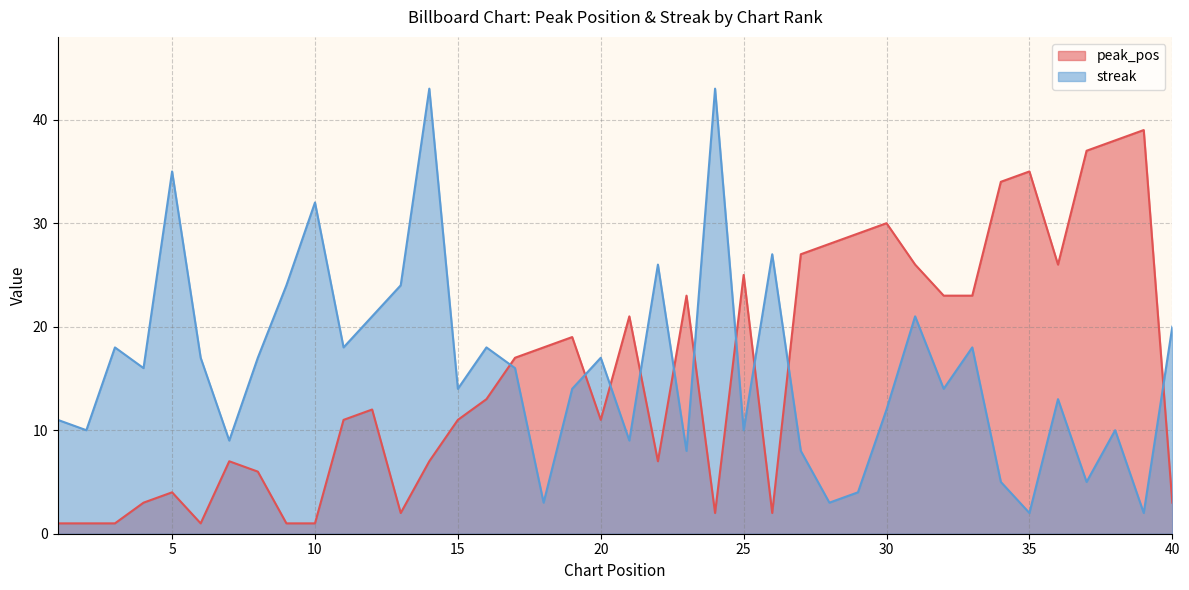

After their last crossing, which series has the higher values: streak or peak_pos?

streak